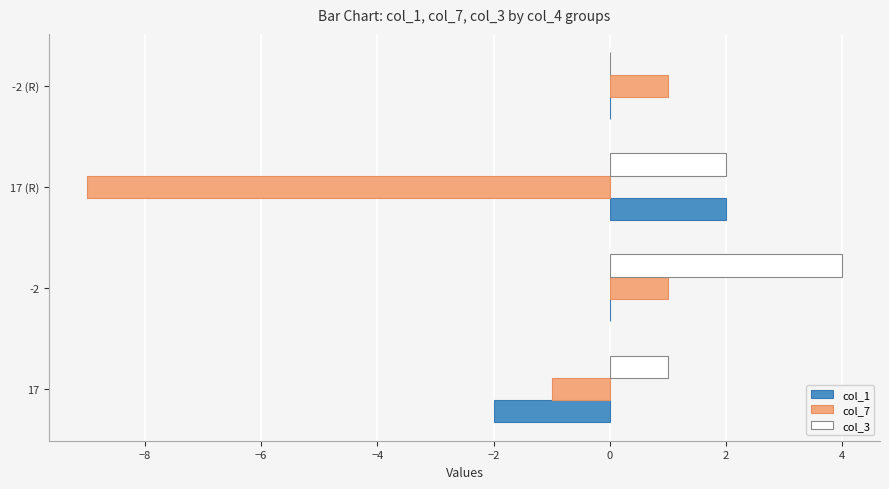

Is it true that col_3 equals 2 at 17 (R)?

True